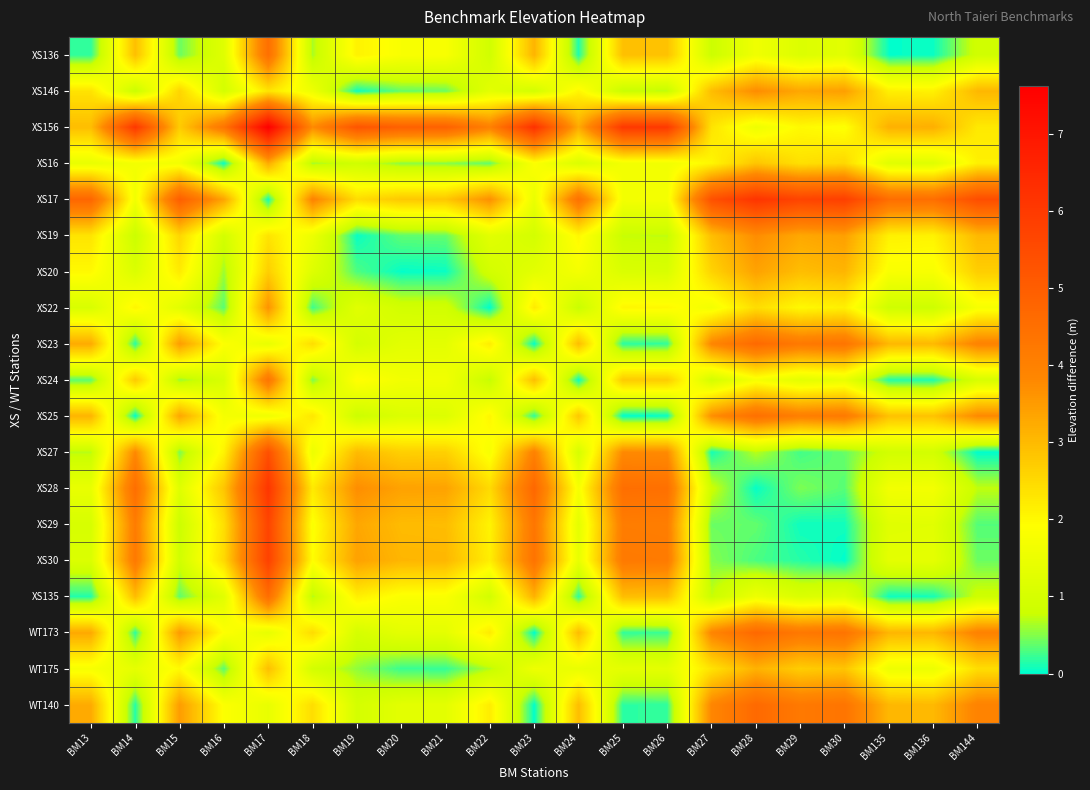

Reading right to left, transcribe all the data shown in this chart.

XS136: BM144=0.9	BM136=0.0	BM135=0.0	BM30=1.3	BM29=1.1	BM28=1.6	BM27=0.8	BM26=2.9	BM25=2.9	BM24=0.1	BM23=3.1	BM22=0.9	BM21=1.8	BM20=1.8	BM19=2.1	BM18=0.6	BM17=4.5	BM16=1.2	BM15=0.4	BM14=2.9	BM13=0.2
XS146: BM144=3.0	BM136=2.1	BM135=2.1	BM30=3.4	BM29=3.3	BM28=3.7	BM27=3.0	BM26=0.7	BM25=0.7	BM24=2.0	BM23=0.9	BM22=1.3	BM21=0.4	BM20=0.4	BM19=0.1	BM18=1.5	BM17=2.3	BM16=1.0	BM15=2.6	BM14=0.7	BM13=2.4
XS156: BM144=2.3	BM136=3.2	BM135=3.2	BM30=1.9	BM29=2.0	BM28=1.6	BM27=2.3	BM26=6.0	BM25=6.0	BM24=3.3	BM23=6.2	BM22=4.0	BM21=4.9	BM20=4.9	BM19=5.2	BM18=3.8	BM17=7.6	BM16=4.3	BM15=2.7	BM14=6.0	BM13=2.9
XS16: BM144=2.1	BM136=1.2	BM135=1.2	BM30=2.5	BM29=2.4	BM28=2.8	BM27=2.0	BM26=1.6	BM25=1.7	BM24=1.1	BM23=1.8	BM22=0.4	BM21=0.5	BM20=0.5	BM19=0.9	BM18=0.6	BM17=3.2	BM16=0.0	BM15=1.7	BM14=1.7	BM13=1.4
XS17: BM144=5.4	BM136=4.5	BM135=4.5	BM30=5.8	BM29=5.7	BM28=6.1	BM27=5.3	BM26=1.7	BM25=1.7	BM24=4.4	BM23=1.5	BM22=3.7	BM21=2.8	BM20=2.8	BM19=2.5	BM18=3.9	BM17=0.1	BM16=3.3	BM15=5.0	BM14=1.6	BM13=4.7
XS19: BM144=3.0	BM136=2.1	BM135=2.1	BM30=3.4	BM29=3.3	BM28=3.7	BM27=2.9	BM26=0.7	BM25=0.8	BM24=2.0	BM23=0.9	BM22=1.3	BM21=0.4	BM20=0.4	BM19=0.0	BM18=1.5	BM17=2.3	BM16=0.9	BM15=2.6	BM14=0.8	BM13=2.3
XS20: BM144=2.7	BM136=1.8	BM135=1.8	BM30=3.1	BM29=2.9	BM28=3.4	BM27=2.6	BM26=1.1	BM25=1.1	BM24=1.7	BM23=1.3	BM22=0.9	BM21=0.0	BM20=0.0	BM19=0.3	BM18=1.2	BM17=2.7	BM16=0.6	BM15=2.2	BM14=1.1	BM13=2.0
XS22: BM144=1.7	BM136=0.8	BM135=0.8	BM30=2.1	BM29=2.0	BM28=2.4	BM27=1.7	BM26=2.0	BM25=2.0	BM24=0.7	BM23=2.2	BM22=0.0	BM21=0.9	BM20=0.9	BM19=1.2	BM18=0.2	BM17=3.6	BM16=0.3	BM15=1.3	BM14=2.0	BM13=1.1
XS23: BM144=3.9	BM136=3.0	BM135=3.0	BM30=4.3	BM29=4.2	BM28=4.6	BM27=3.9	BM26=0.2	BM25=0.2	BM24=2.9	BM23=0.0	BM22=2.2	BM21=1.3	BM20=1.3	BM19=1.0	BM18=2.4	BM17=1.4	BM16=1.9	BM15=3.5	BM14=0.2	BM13=3.3
XS24: BM144=1.0	BM136=0.1	BM135=0.1	BM30=1.4	BM29=1.3	BM28=1.7	BM27=0.9	BM26=2.7	BM25=2.7	BM24=0.0	BM23=2.9	BM22=0.7	BM21=1.6	BM20=1.6	BM19=1.9	BM18=0.5	BM17=4.3	BM16=1.1	BM15=0.6	BM14=2.8	BM13=0.3
XS25: BM144=3.8	BM136=2.9	BM135=2.9	BM30=4.2	BM29=4.0	BM28=4.5	BM27=3.7	BM26=0.0	BM25=0.0	BM24=2.8	BM23=0.2	BM22=2.0	BM21=1.1	BM20=1.1	BM19=0.8	BM18=2.3	BM17=1.6	BM16=1.7	BM15=3.3	BM14=0.0	BM13=3.1
XS27: BM144=0.0	BM136=0.9	BM135=0.9	BM30=0.4	BM29=0.3	BM28=0.7	BM27=0.1	BM26=3.8	BM25=3.8	BM24=1.0	BM23=4.0	BM22=1.8	BM21=2.6	BM20=2.7	BM19=3.0	BM18=1.5	BM17=5.4	BM16=2.1	BM15=0.5	BM14=3.8	BM13=0.7
XS28: BM144=0.7	BM136=1.7	BM135=1.6	BM30=0.3	BM29=0.5	BM28=0.0	BM27=0.8	BM26=4.5	BM25=4.5	BM24=1.7	BM23=4.7	BM22=2.5	BM21=3.4	BM20=3.4	BM19=3.7	BM18=2.2	BM17=6.1	BM16=2.8	BM15=1.2	BM14=4.5	BM13=1.4
XS29: BM144=0.3	BM136=1.2	BM135=1.2	BM30=0.1	BM29=0.1	BM28=0.4	BM27=0.4	BM26=4.1	BM25=4.1	BM24=1.3	BM23=4.3	BM22=2.1	BM21=3.0	BM20=3.0	BM19=3.3	BM18=1.8	BM17=5.7	BM16=2.4	BM15=0.8	BM14=4.1	BM13=1.0
XS30: BM144=0.4	BM136=1.3	BM135=1.3	BM30=0.0	BM29=0.2	BM28=0.3	BM27=0.5	BM26=4.2	BM25=4.2	BM24=1.4	BM23=4.4	BM22=2.2	BM21=3.1	BM20=3.1	BM19=3.4	BM18=1.9	BM17=5.8	BM16=2.5	BM15=0.9	BM14=4.2	BM13=1.1
XS135: BM144=0.8	BM136=0.1	BM135=0.1	BM30=1.2	BM29=1.1	BM28=1.5	BM27=0.8	BM26=2.9	BM25=2.9	BM24=0.2	BM23=3.1	BM22=0.9	BM21=1.8	BM20=1.8	BM19=2.1	BM18=0.7	BM17=4.5	BM16=1.3	BM15=0.4	BM14=3.0	BM13=0.1
WT173: BM144=4.0	BM136=3.0	BM135=3.1	BM30=4.4	BM29=4.2	BM28=4.7	BM27=3.9	BM26=0.2	BM25=0.2	BM24=3.0	BM23=0.0	BM22=2.2	BM21=1.3	BM20=1.3	BM19=1.0	BM18=2.5	BM17=1.4	BM16=1.9	BM15=3.5	BM14=0.2	BM13=3.3
WT175: BM144=2.4	BM136=1.5	BM135=1.5	BM30=2.8	BM29=2.7	BM28=3.1	BM27=2.3	BM26=1.3	BM25=1.3	BM24=1.4	BM23=1.5	BM22=0.7	BM21=0.2	BM20=0.2	BM19=0.6	BM18=0.9	BM17=2.9	BM16=0.3	BM15=2.0	BM14=1.4	BM13=1.7
WT140: BM144=3.9	BM136=3.0	BM135=3.0	BM30=4.3	BM29=4.2	BM28=4.6	BM27=3.9	BM26=0.2	BM25=0.2	BM24=2.9	BM23=0.0	BM22=2.2	BM21=1.3	BM20=1.3	BM19=1.0	BM18=2.4	BM17=1.4	BM16=1.9	BM15=3.5	BM14=0.2	BM13=3.3